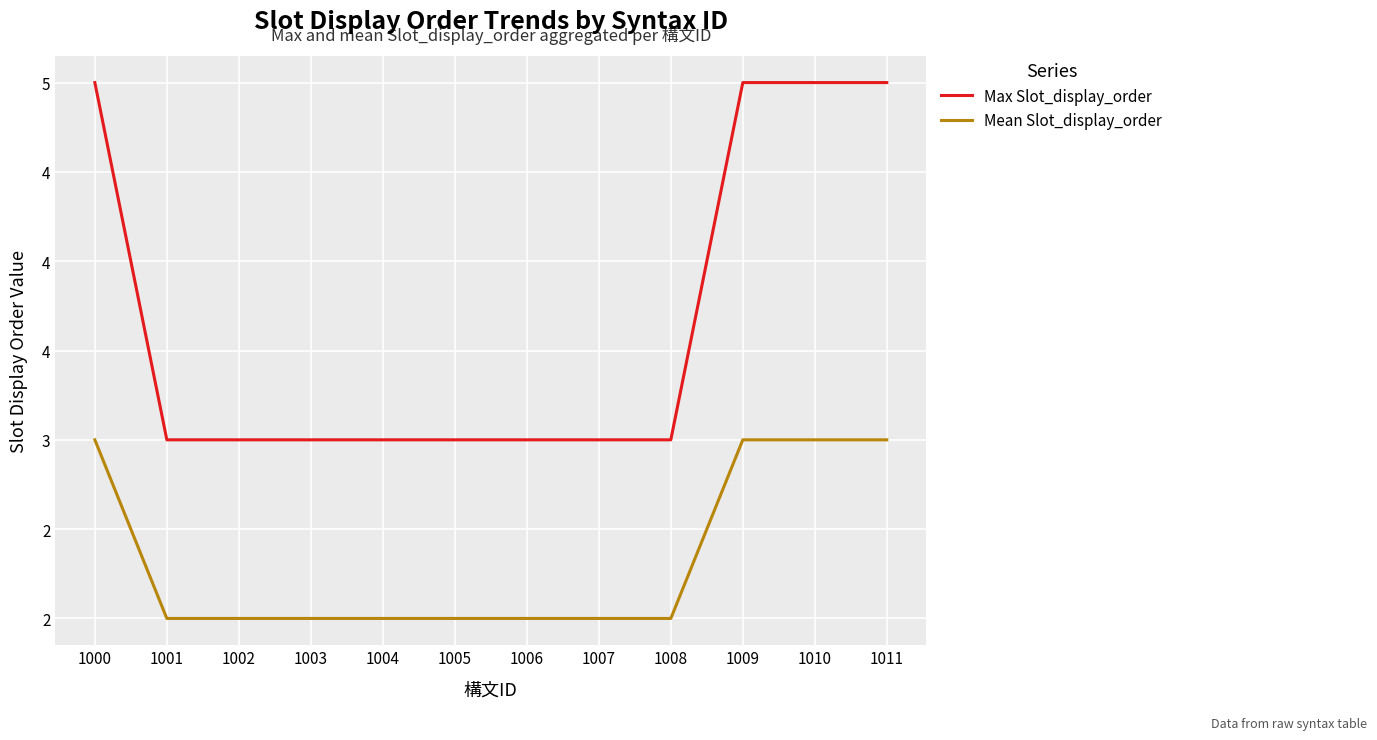

Does the chart display data point markers on the line(s)?

No